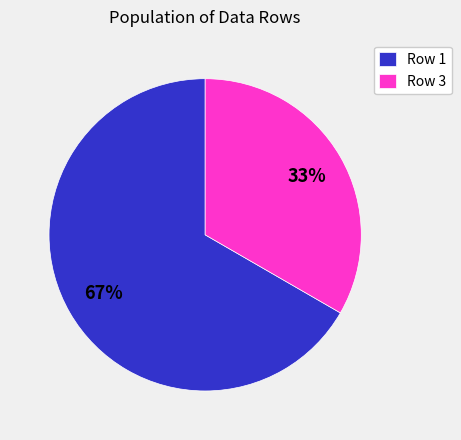

To the nearest percent, what is the combined percentage of Row 3 and Row 1?

100%